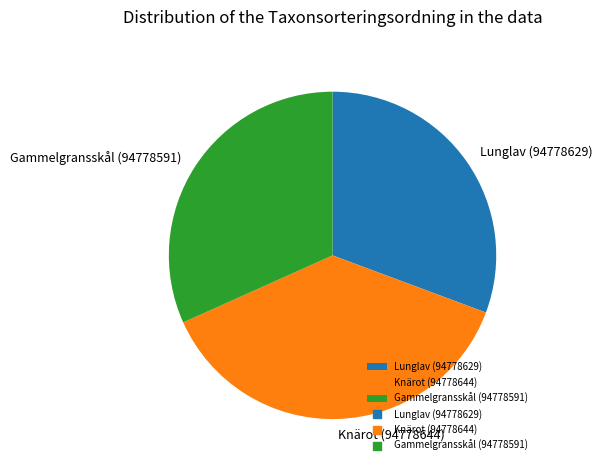

Does Lunglav (94778629) account for over 50% of the chart?

No